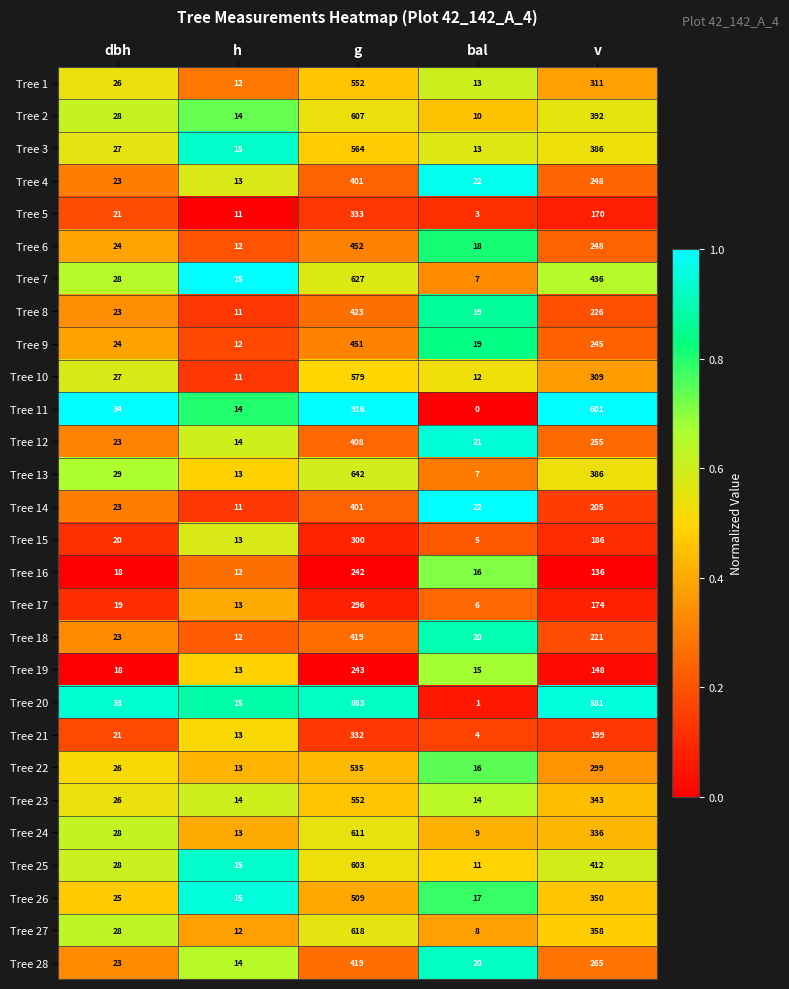

The Tree 15 series shows 20 at dbh. True or false?

True